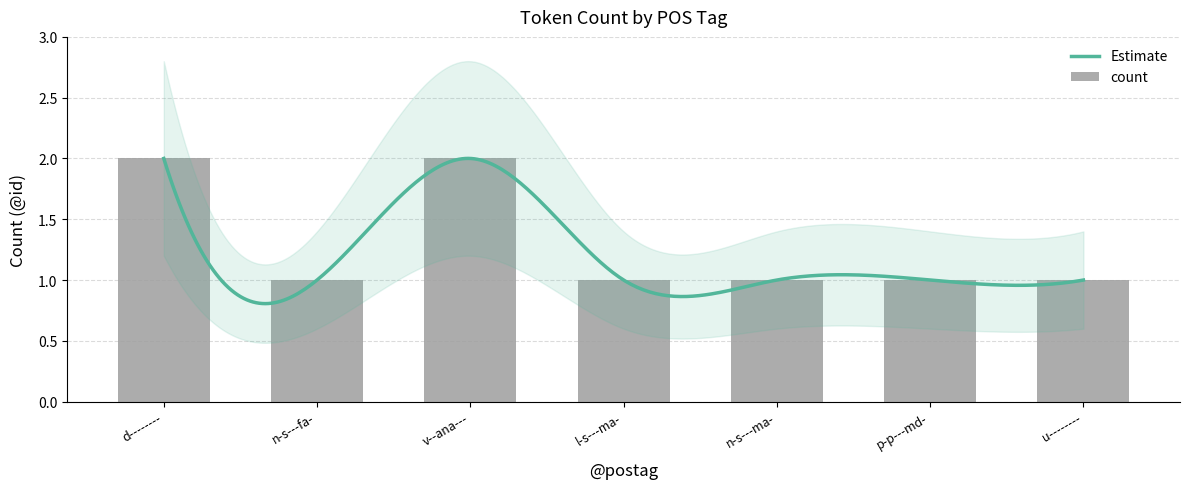

Is it true that the value at l-s---ma- is 1?

True